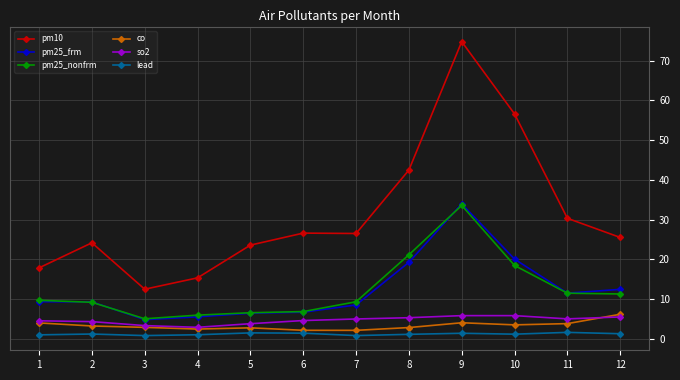

The pm25_frm series shows 12.5 at 12. True or false?

True